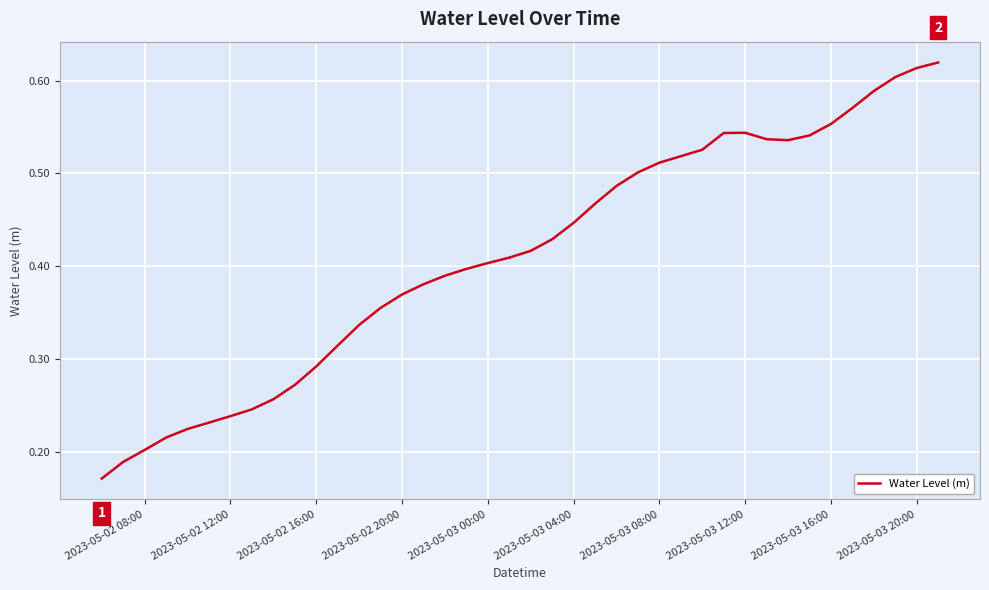

Reading right to left, list all the values displayed in this chart.

0.6	0.6	0.6	0.6	0.6	0.6	0.5	0.5	0.5	0.5	0.5	0.5	0.5	0.5	0.5	0.5	0.5	0.4	0.4	0.4	0.4	0.4	0.4	0.4	0.4	0.4	0.4	0.3	0.3	0.3	0.3	0.3	0.2	0.2	0.2	0.2	0.2	0.2	0.2	0.2